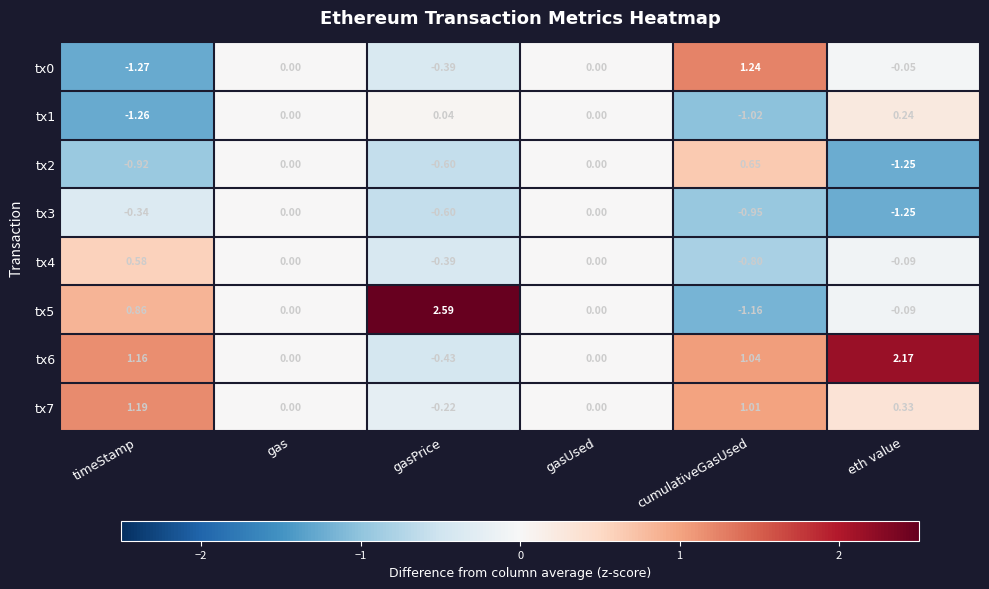

Which category has the highest value in the tx0 series?

cumulativeGasUsed